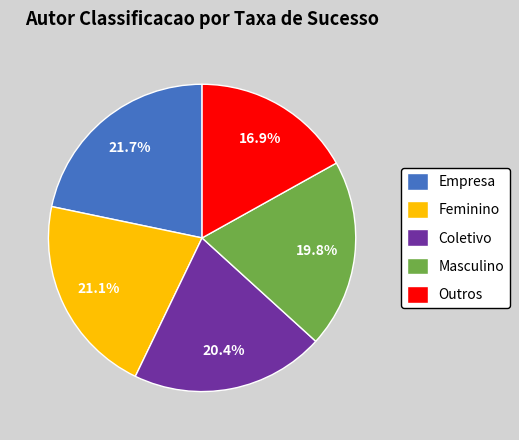

Count the number of slices in the pie.

5